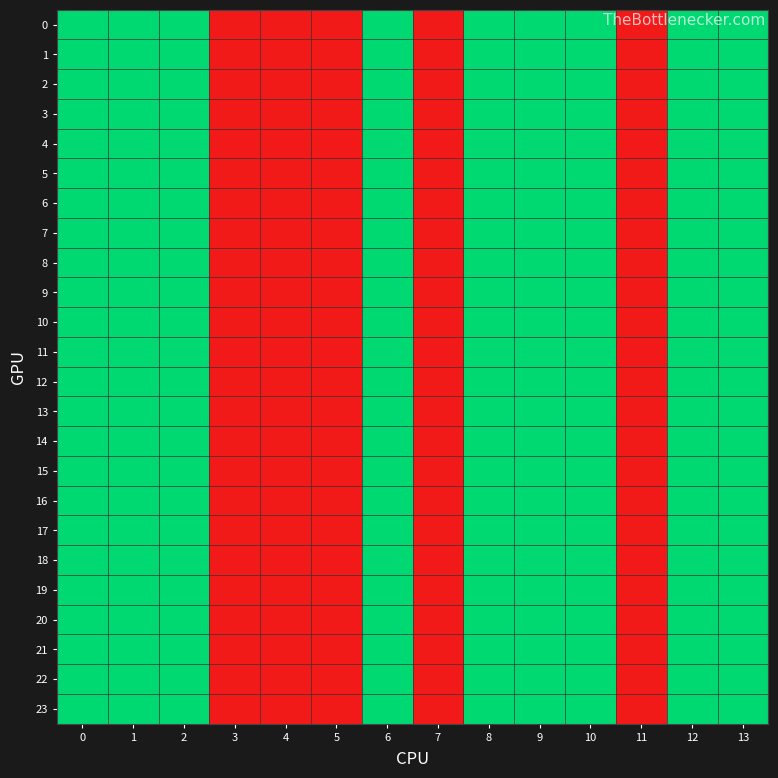

Count the number of categories in the chart.

14